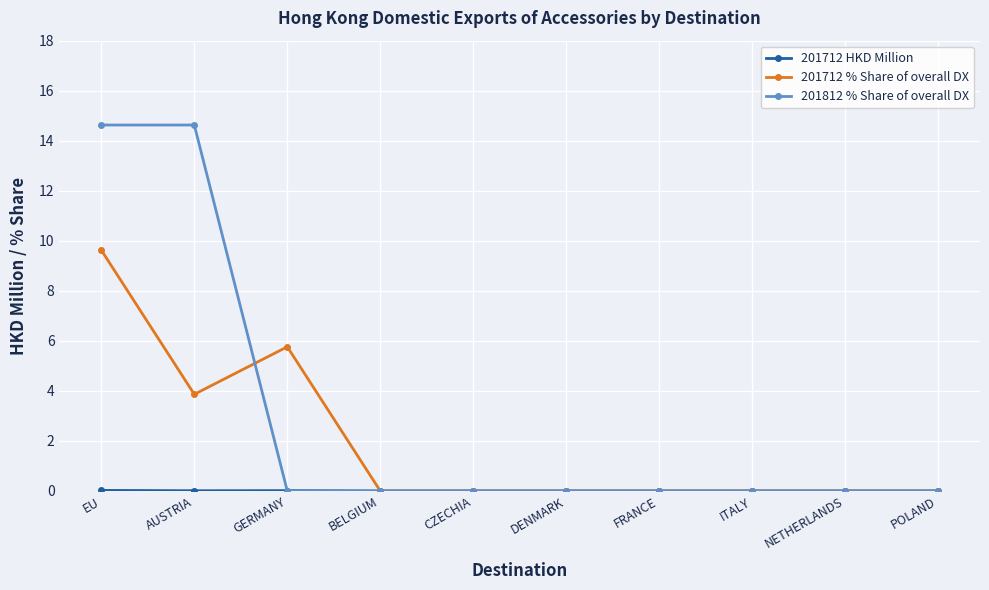

The 201712 % Share of overall DX series shows -4.3 at NETHERLANDS. True or false?

False